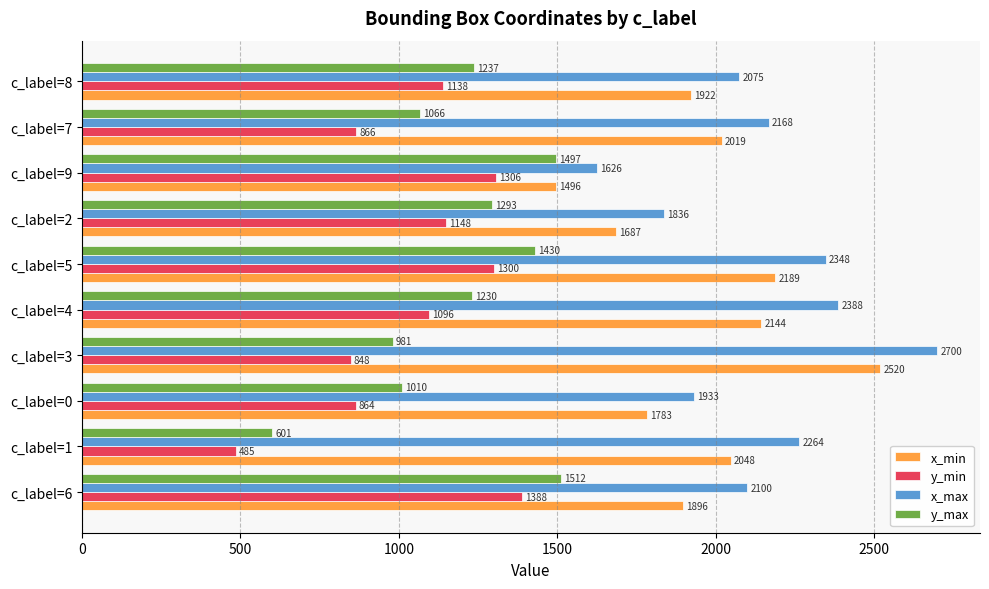

Which category has the highest value in the x_min series?

c_label=3